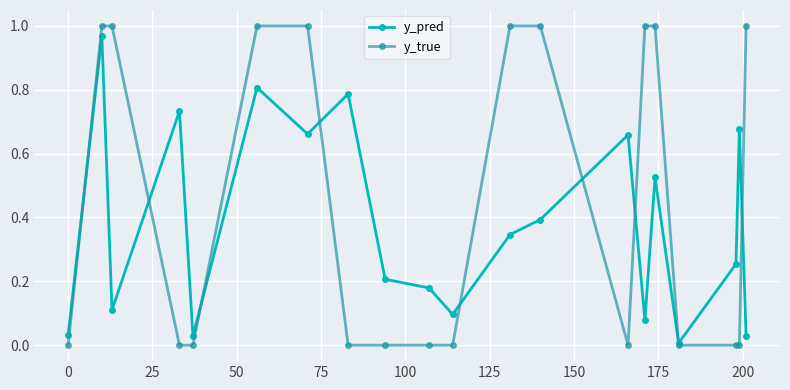

True or false: y_true and y_pred intersect in this chart.

True